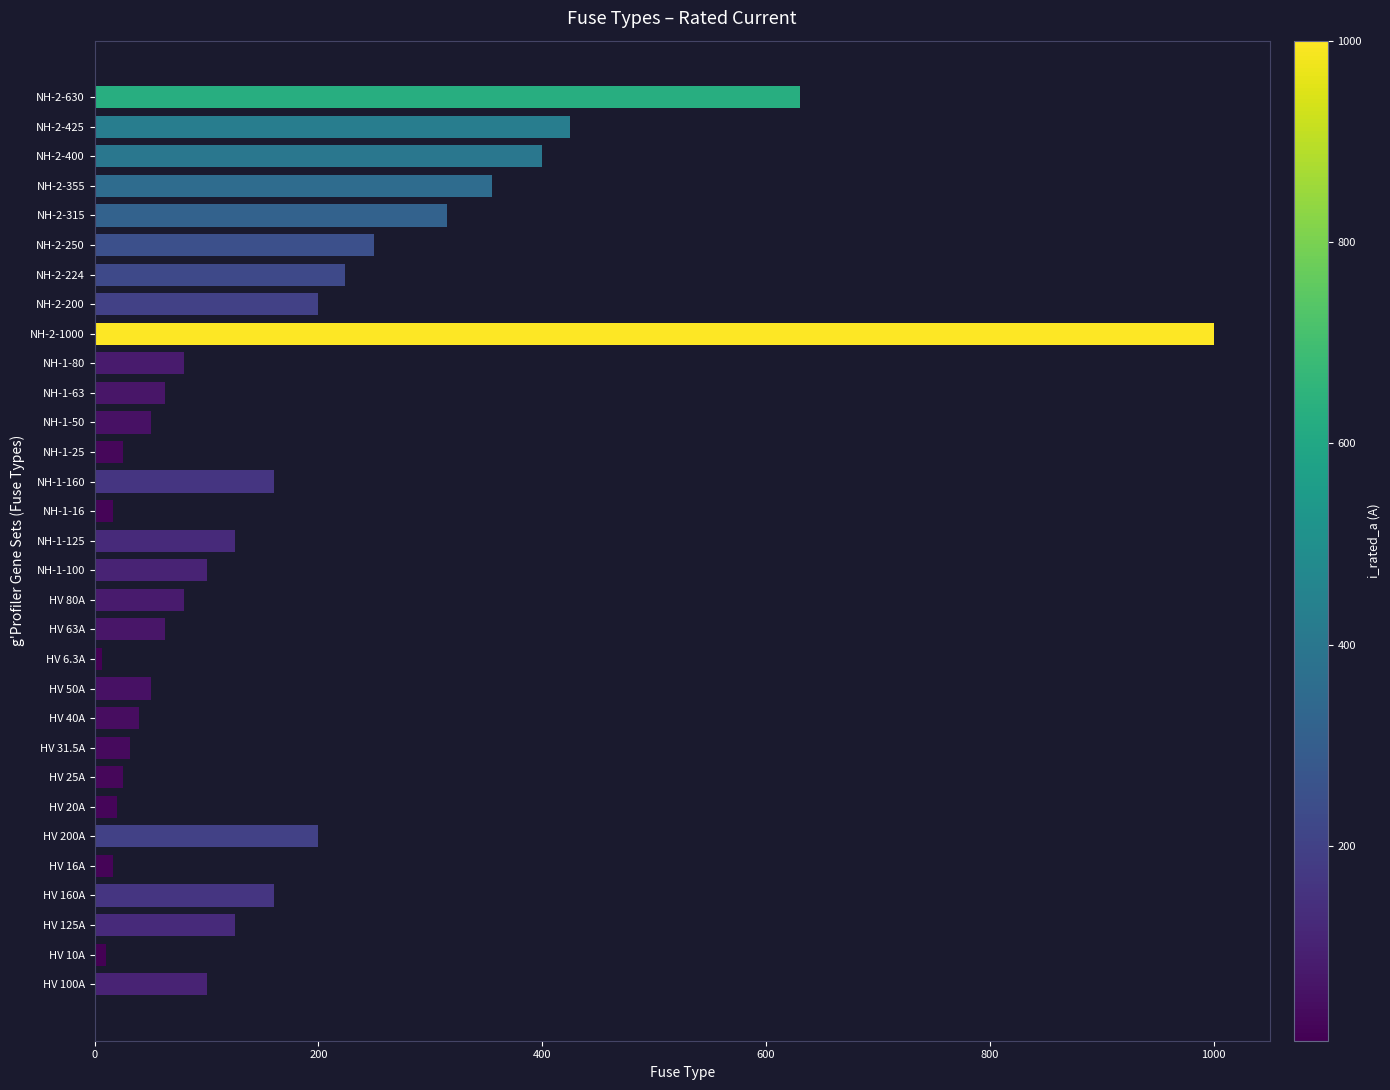

At which label is the value closest to 503?

NH-2-425